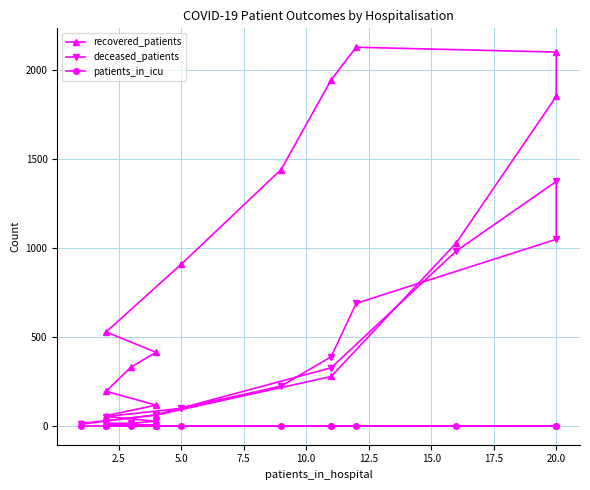

True or false: patients_in_icu and recovered_patients cross at least once.

False